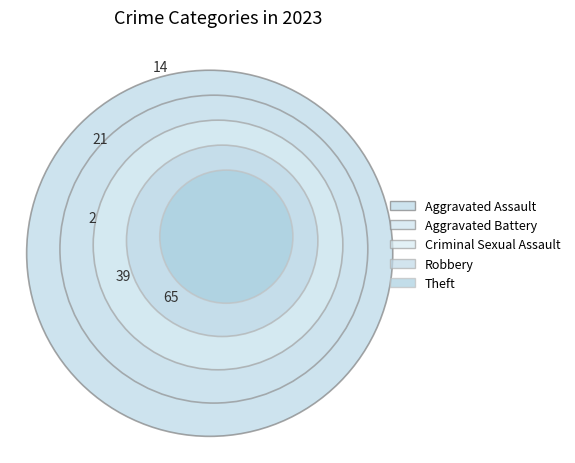

What is the smallest slice in the pie chart?

Criminal Sexual Assault